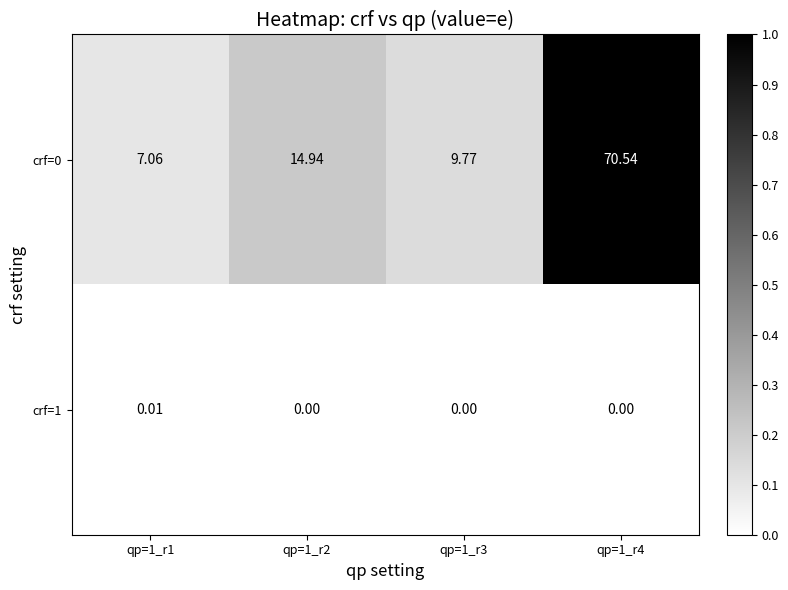

Is the value of crf=1 at qp=1_r3 greater than the value of crf=0 at qp=1_r3?

No